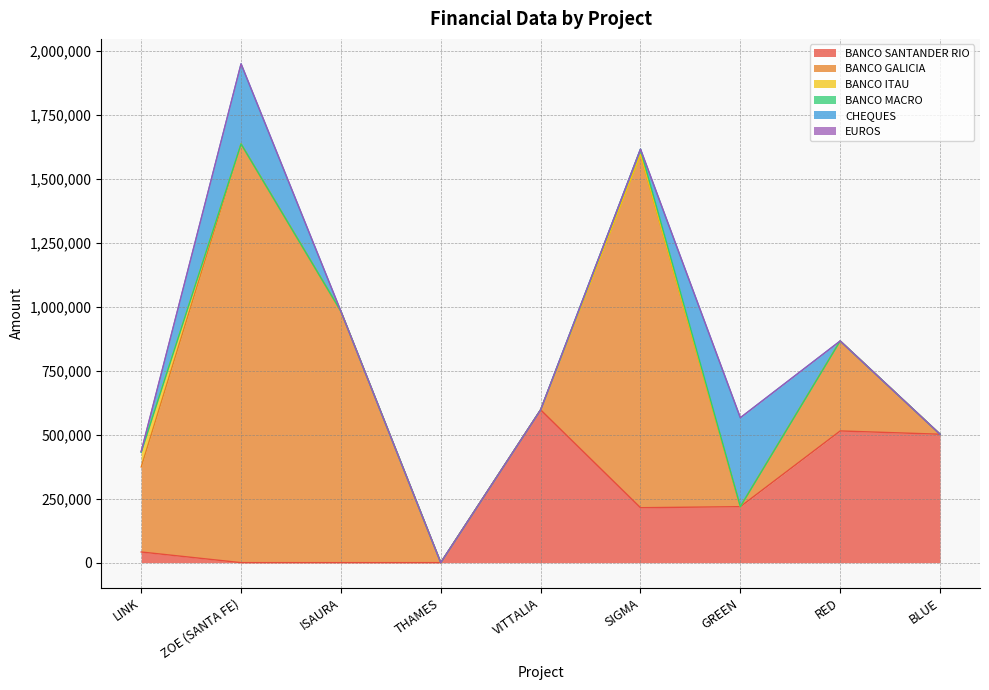

List the series in order of their peak value, lowest first.

EUROS, BANCO MACRO, BANCO ITAU, CHEQUES, BANCO SANTANDER RIO, BANCO GALICIA